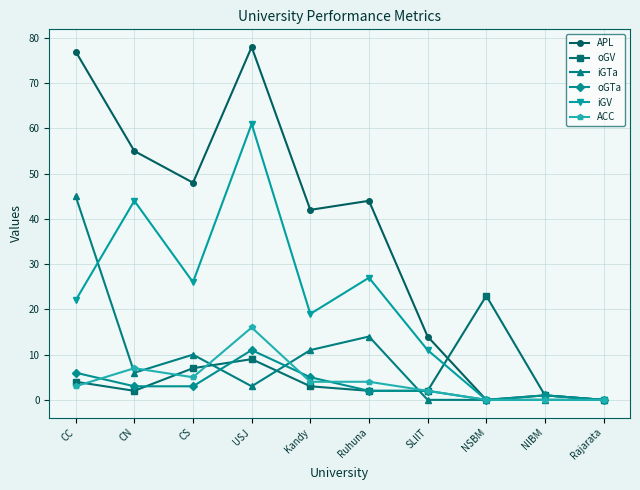

At how many categories does at least one series exceed 72?

2